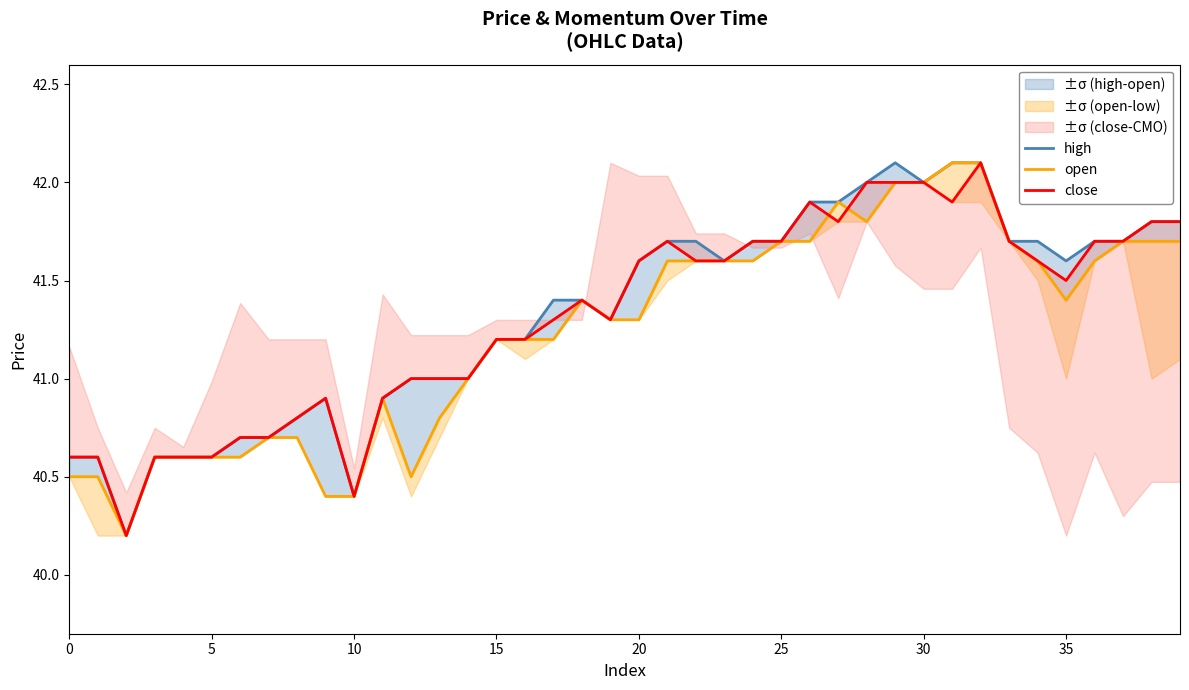

Count the number of categories in the chart.

40